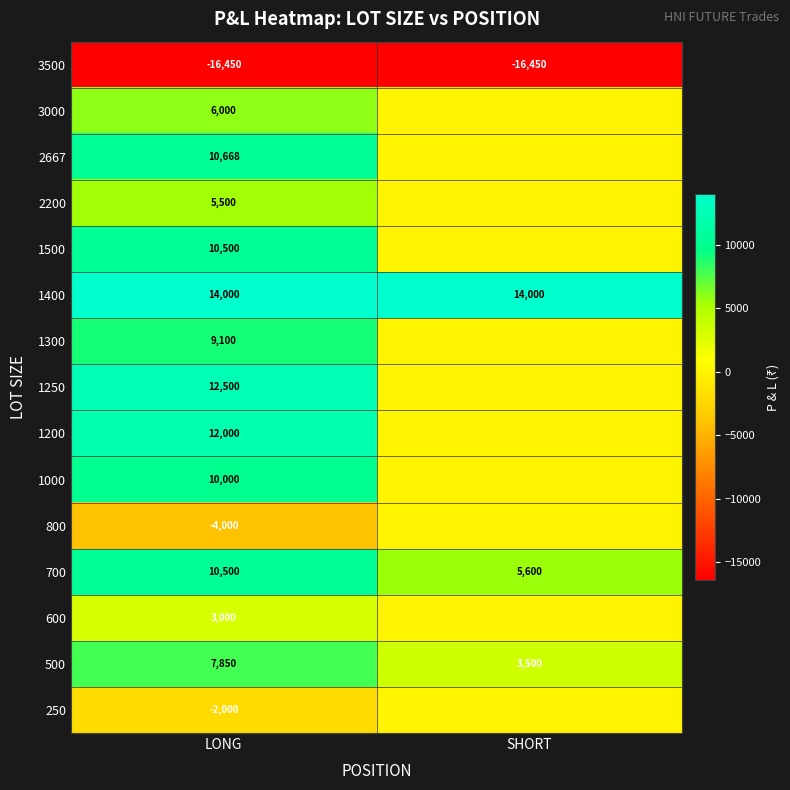

True or false: 1400 has a value of 14000 at LONG.

True